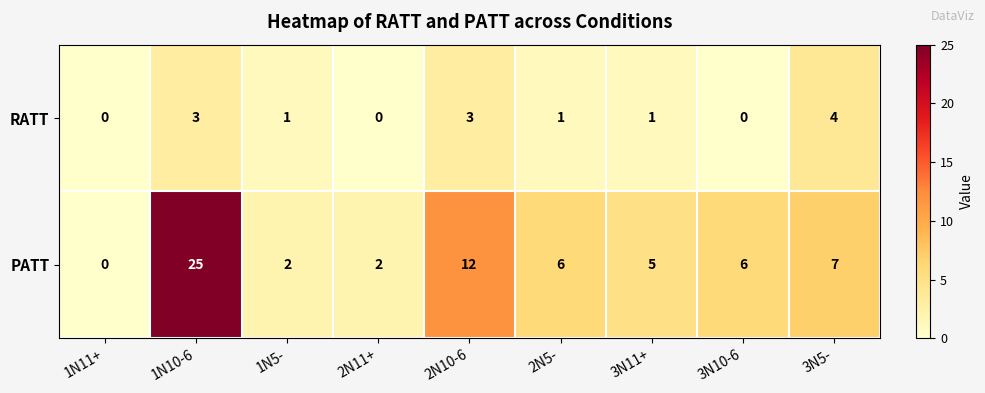

What is the maximum value shown in the chart?

25